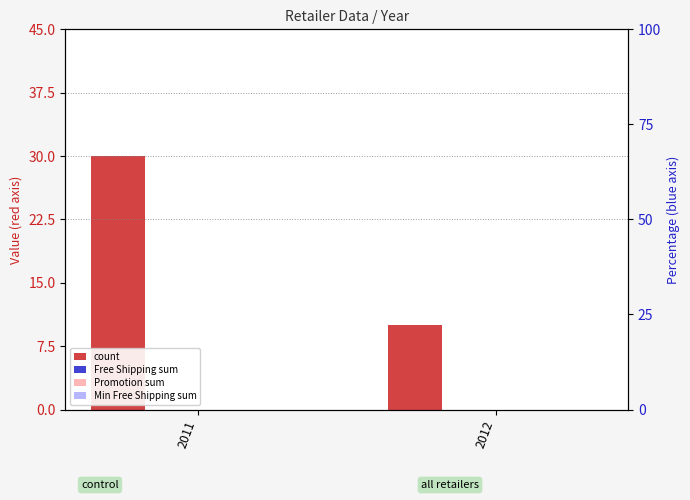

How many distinct data groups are displayed?

4